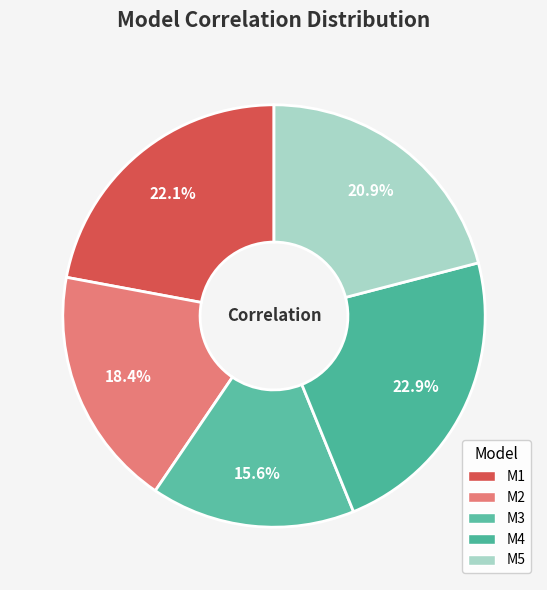

Which category has the smallest portion of the pie?

M3